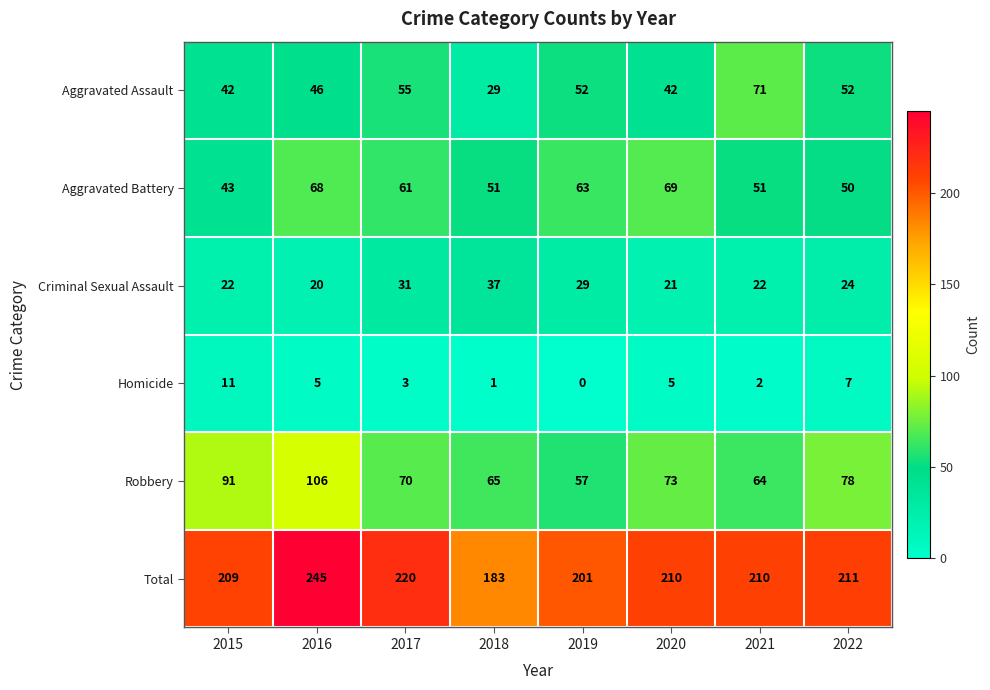

Count the number of data series in this chart.

6